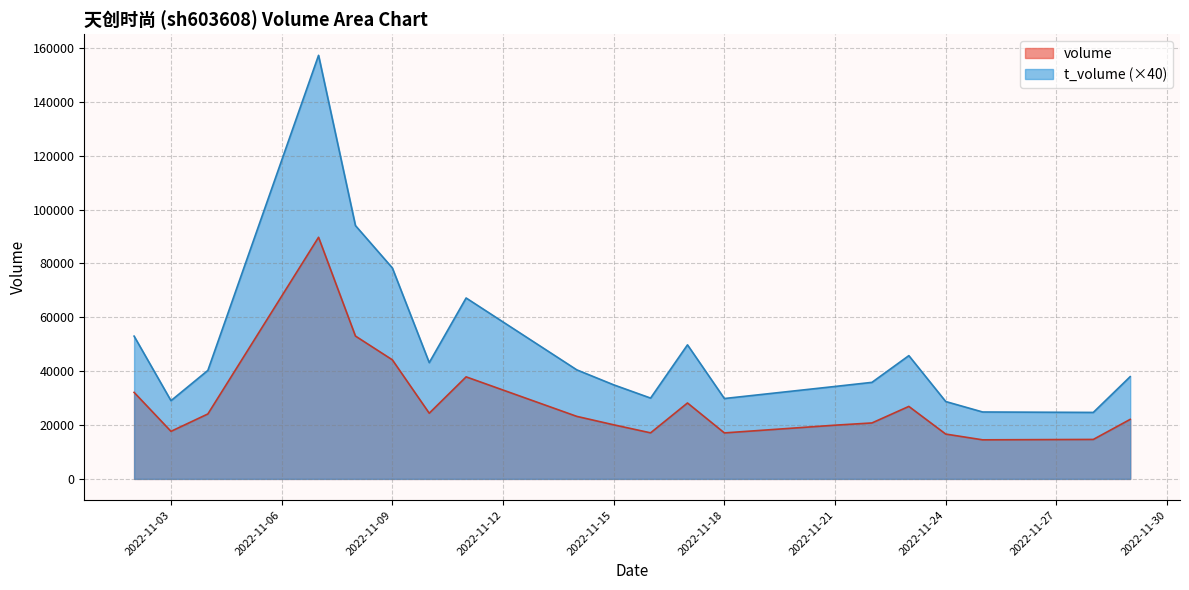

What is the maximum value for t_volume?

157240